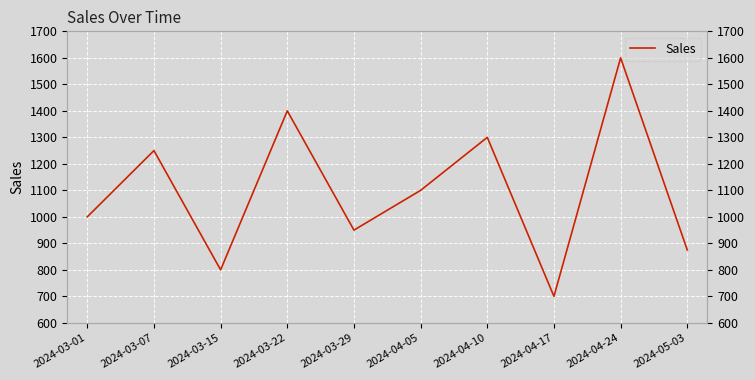

What is the ratio of the value at 2024-04-17 to the value at 2024-04-05?

0.6